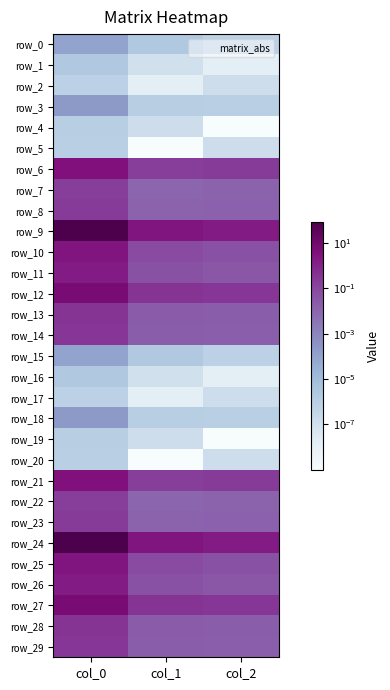

Reading right to left, list all the values displayed in this chart.

row_0: 0.0	0.0	0.0
row_1: 0.0	0.0	0.0
row_2: 0.0	0.0	0.0
row_3: 0.0	0.0	0.0
row_4: 0.0	0.0	0.0
row_5: 0.0	0.0	0.0
row_6: 0.2	0.2	3.5
row_7: 0.0	0.0	0.2
row_8: 0.0	0.0	0.2
row_9: 1.6	2.5	86.6
row_10: 0.0	0.1	2.5
row_11: 0.0	0.0	1.6
row_12: 0.3	0.3	5.6
row_13: 0.0	0.0	0.3
row_14: 0.0	0.0	0.3
row_15: 0.0	0.0	0.0
row_16: 0.0	0.0	0.0
row_17: 0.0	0.0	0.0
row_18: 0.0	0.0	0.0
row_19: 0.0	0.0	0.0
row_20: 0.0	0.0	0.0
row_21: 0.2	0.2	3.5
row_22: 0.0	0.0	0.2
row_23: 0.0	0.0	0.2
row_24: 1.6	2.5	86.6
row_25: 0.0	0.1	2.5
row_26: 0.0	0.0	1.6
row_27: 0.3	0.3	5.6
row_28: 0.0	0.0	0.3
row_29: 0.0	0.0	0.3